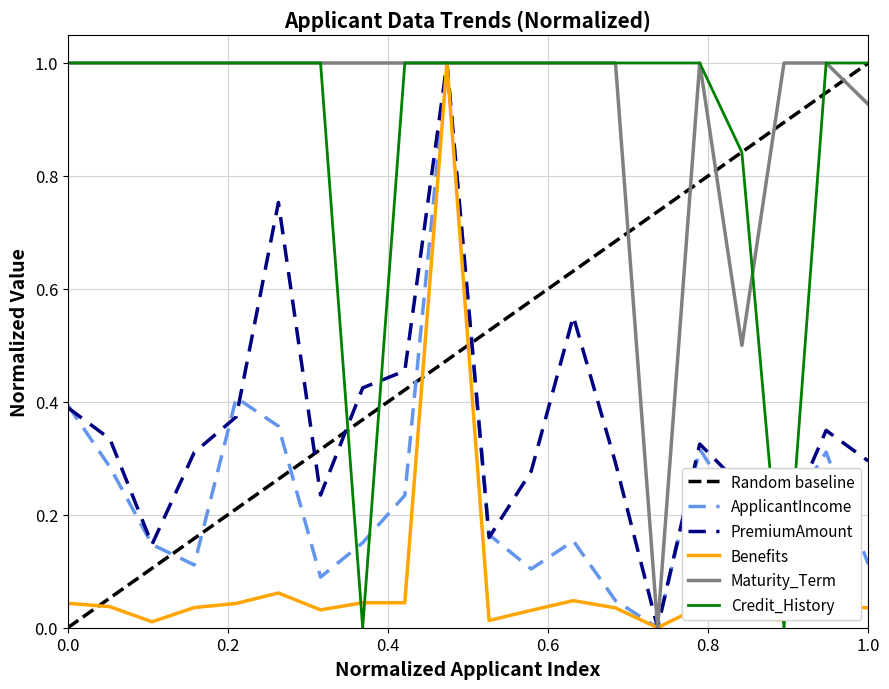

In Benefits, how many points are lower than both neighbors (excluding endpoints)?

5